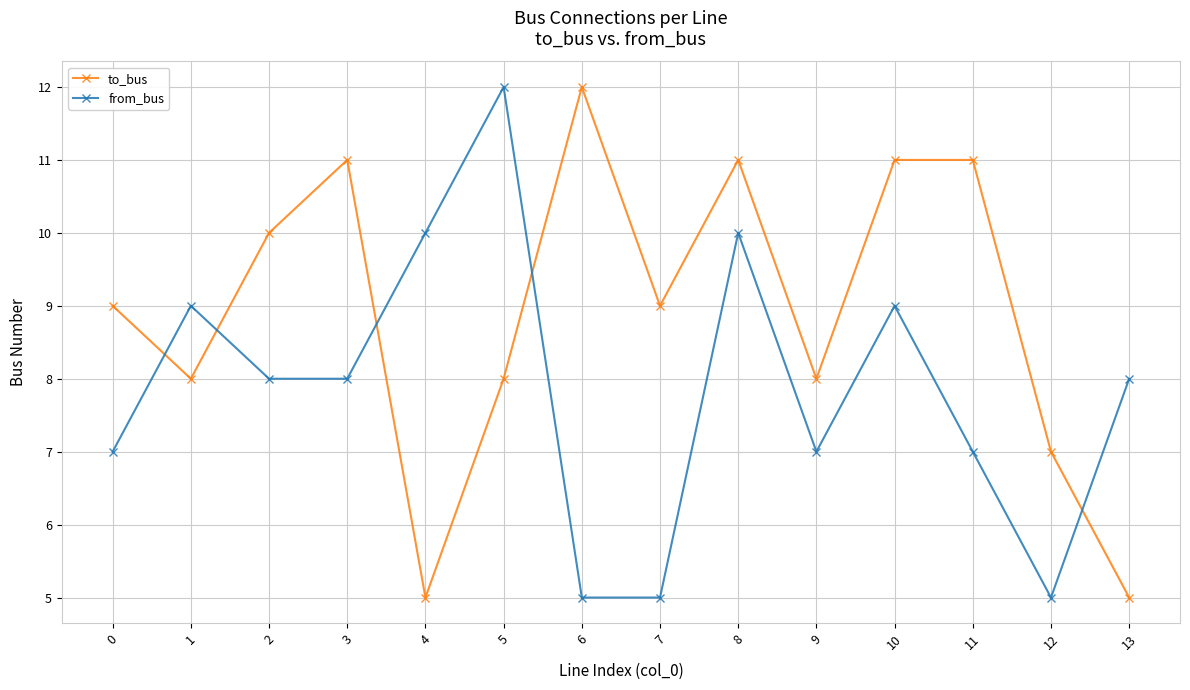

Is it true that from_bus equals 5 at 11?

False